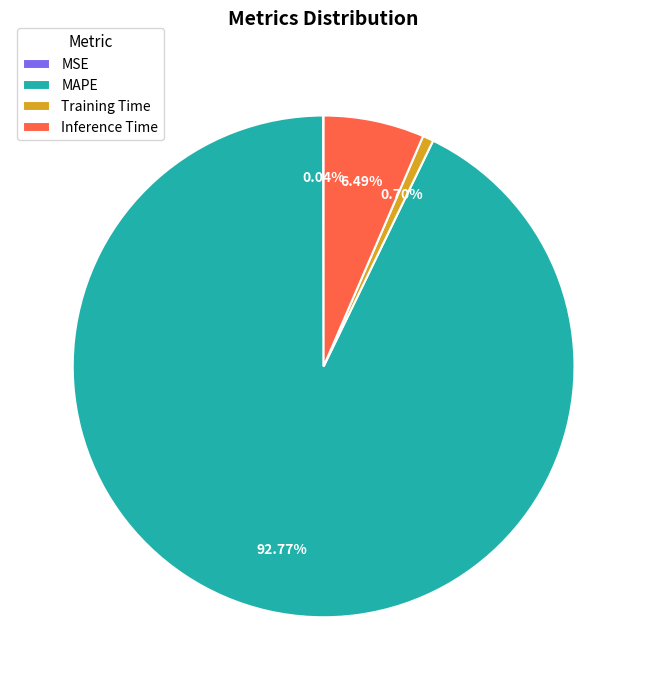

Do Training Time and Inference Time together represent more than half of the pie?

No